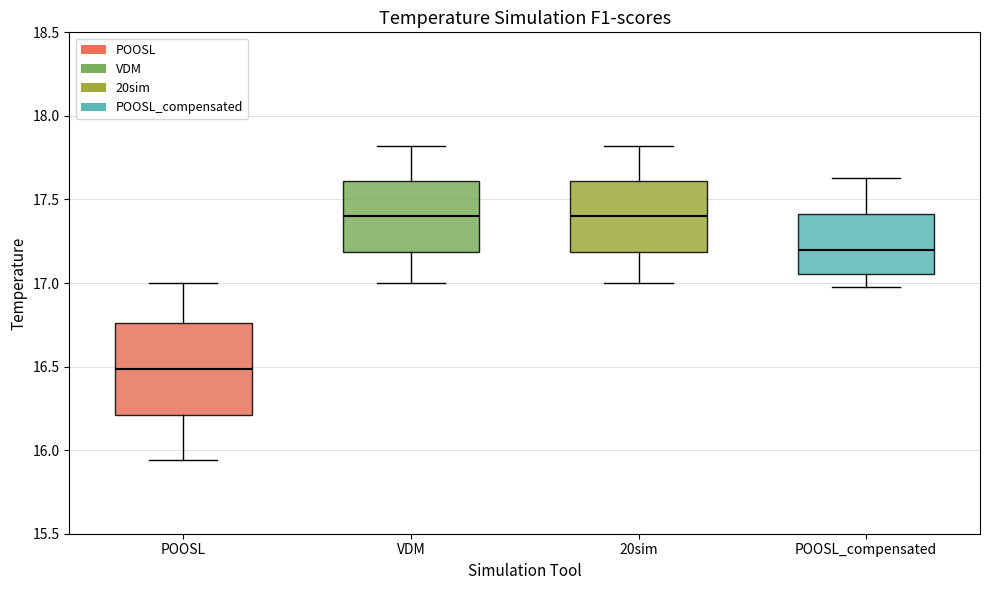

Reading left to right, read every box against the y-axis: the position of its median line, the range the box covers, and the ends of its whiskers. The values are not printed on the chart, so give them approximately, as read against the axis.

POOSL: median 16.50, box 16.20 to 16.75, whiskers 15.95 to 17.00
VDM: median 17.40, box 17.20 to 17.60, whiskers 17.00 to 17.80
20sim: median 17.40, box 17.20 to 17.60, whiskers 17.00 to 17.80
POOSL_compensated: median 17.20, box 17.05 to 17.40, whiskers 16.95 to 17.65